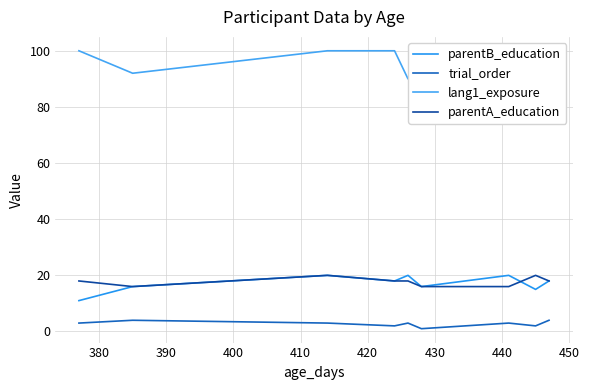

True or false: trial_order and parentA_education cross at least once.

False